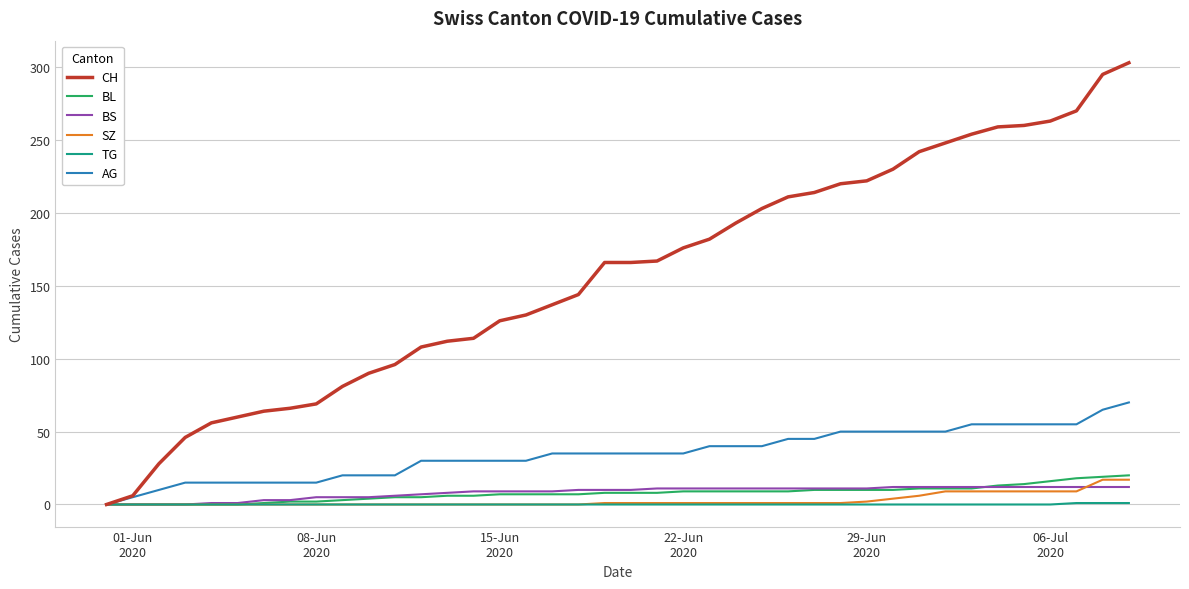

Which series has the largest range (max minus min)?

CH